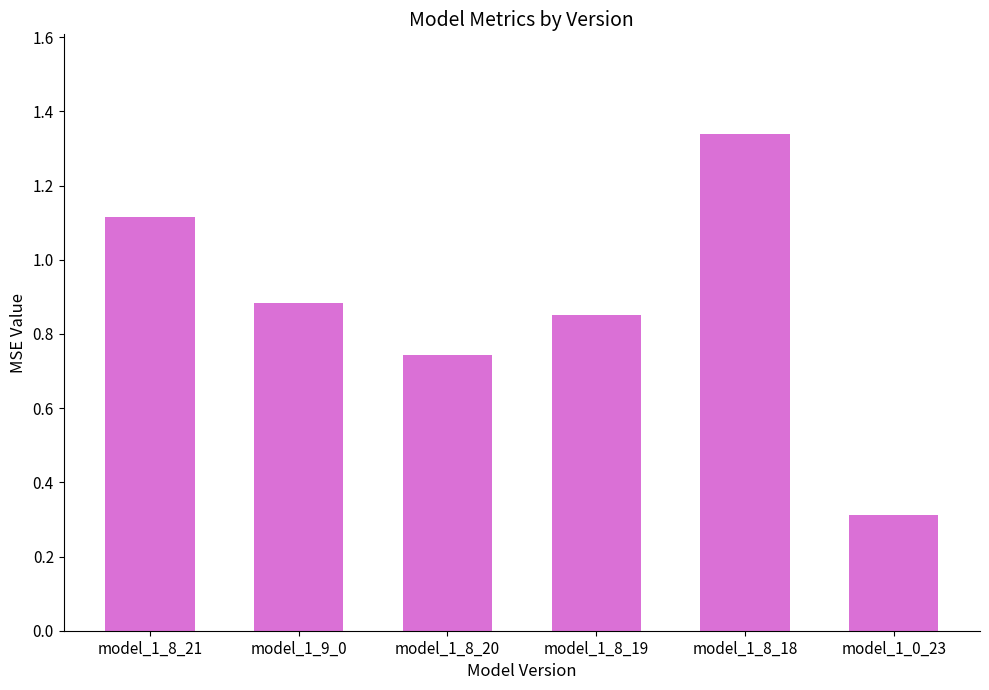

List the labels in order of value, smallest first.

model_1_0_23, model_1_8_20, model_1_8_19, model_1_9_0, model_1_8_21, model_1_8_18